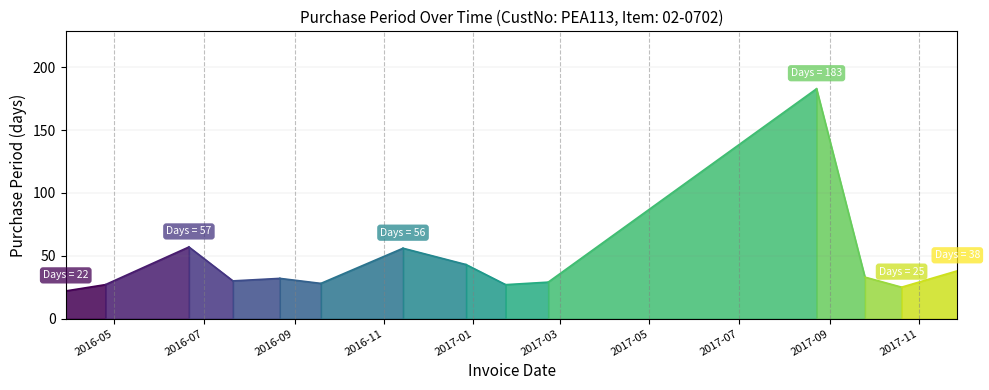

Reading right to left, transcribe all the data shown in this chart.

38	25	33	183	29	27	43	56	28	32	30	57	27	22